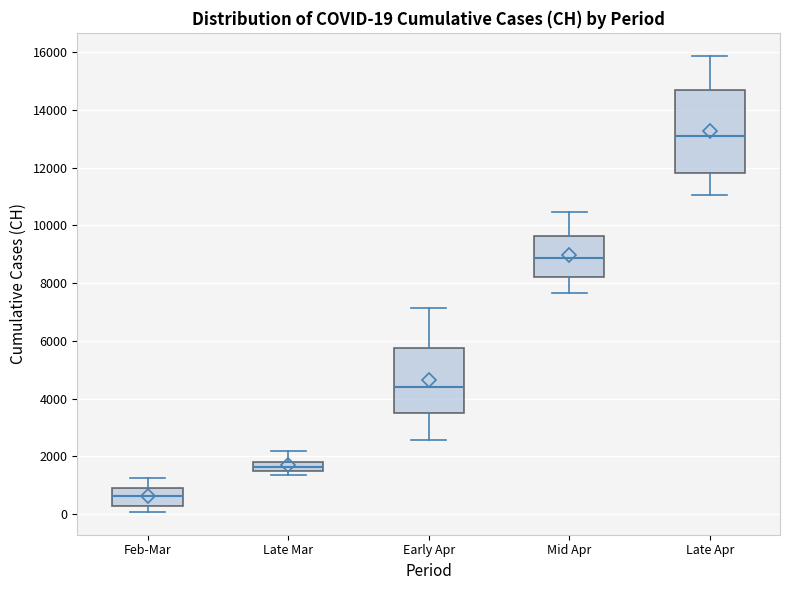

Which box's median line is the highest?

Late Apr